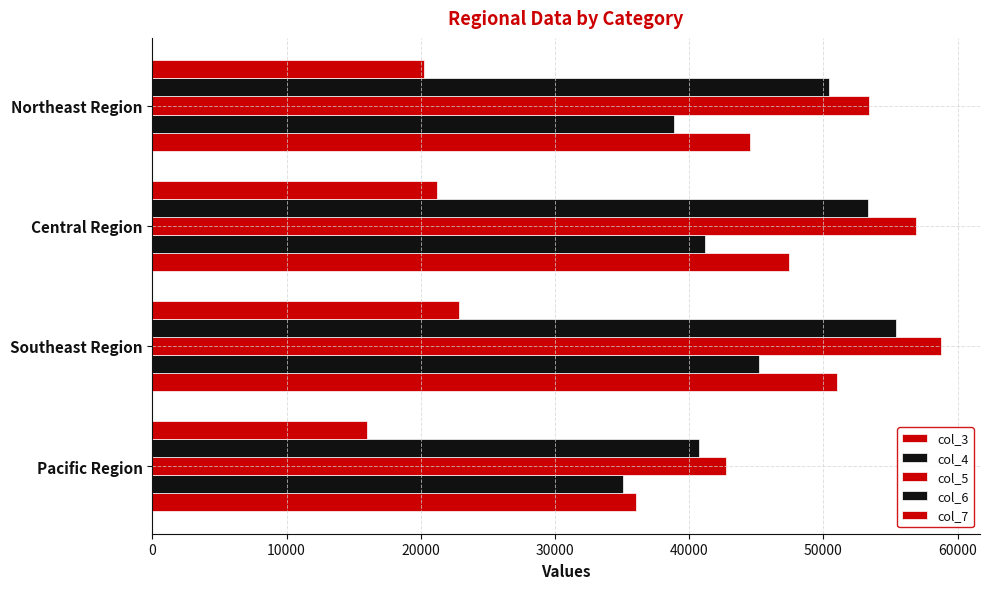

What is the lowest value of the col_7 series?

16004